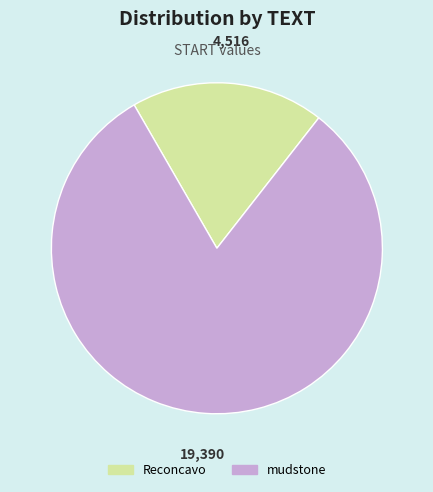

Does mudstone account for over 50% of the chart?

Yes